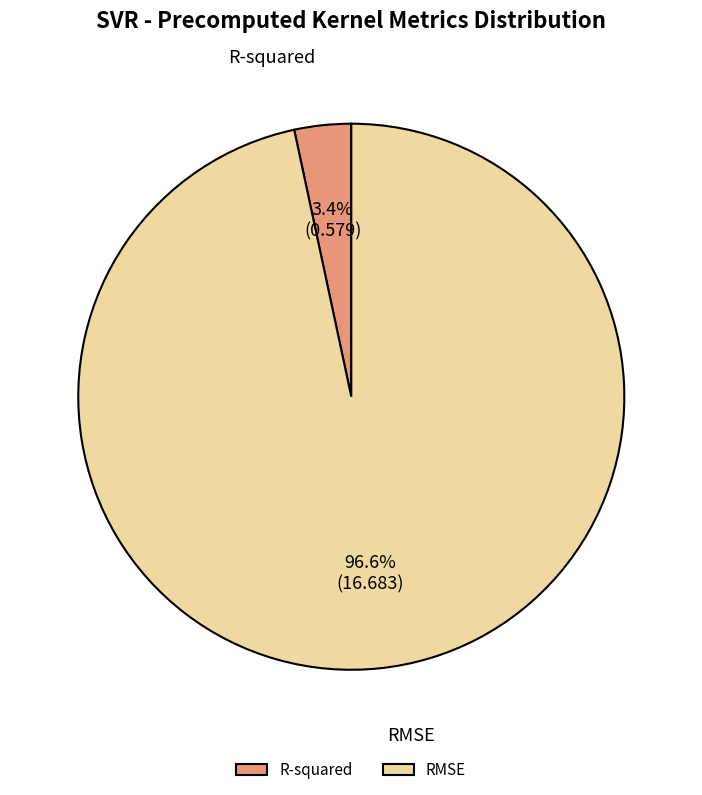

Which has a higher value, RMSE or R-squared?

RMSE